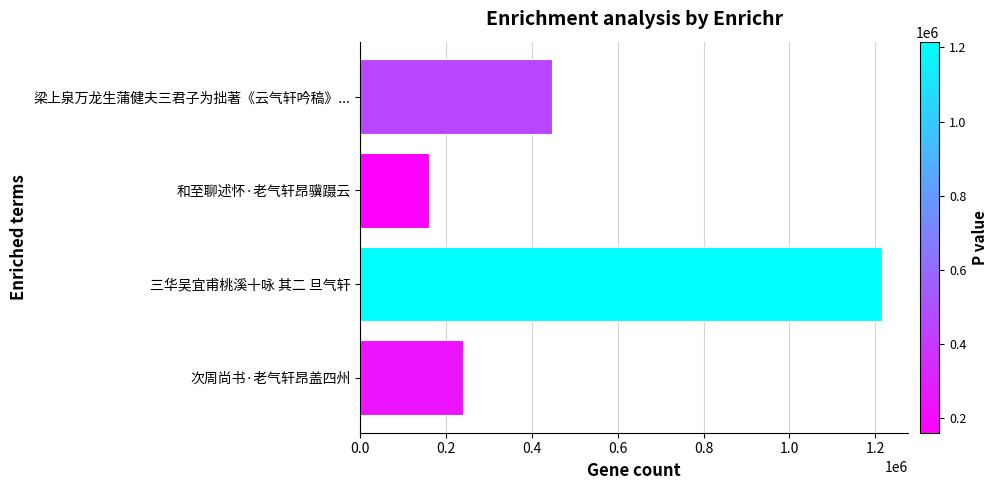

The chart shows a value of 447366 at 梁上泉万龙生蒲健夫三君子为拙著《云气轩吟稿》.... True or false?

True